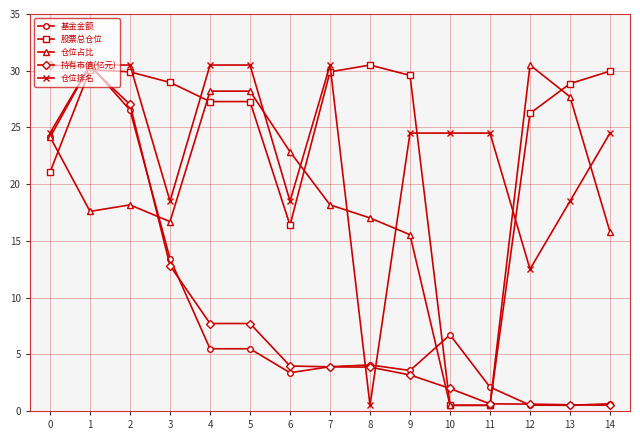

Where is the first local maximum for 基金金额?

1